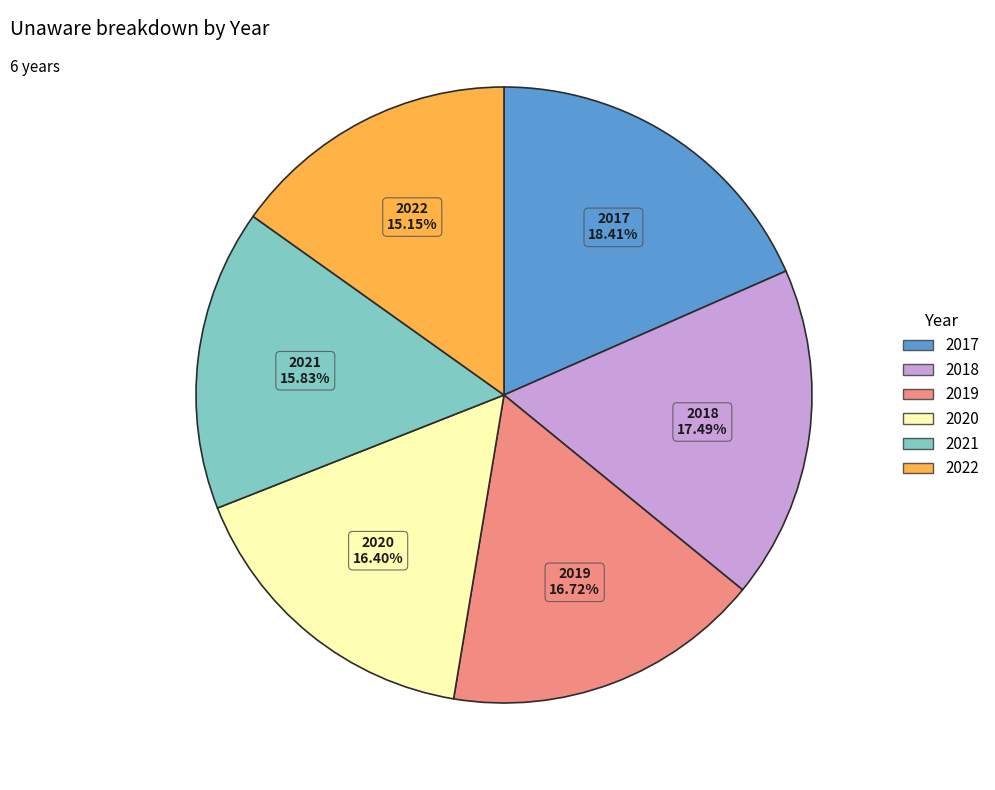

What portion of the pie excludes 2020?

83.6%